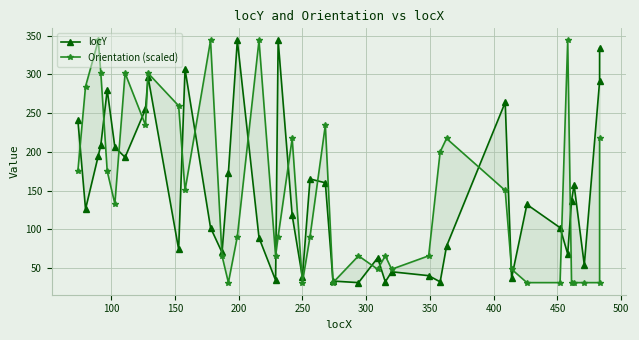

What are all the series names shown in the legend?

locY, Orientation (scaled)